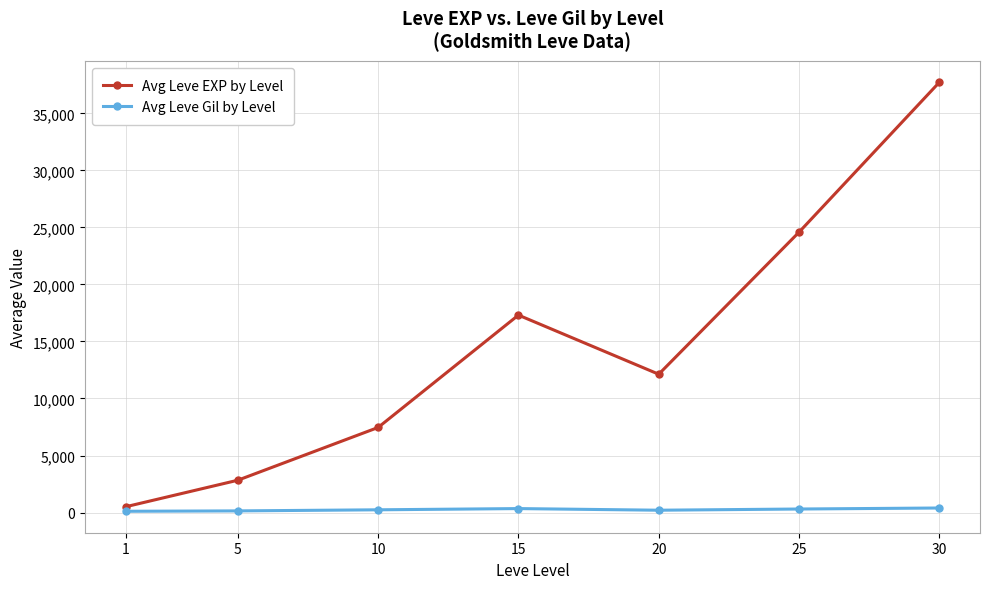

Count the number of data series in this chart.

2